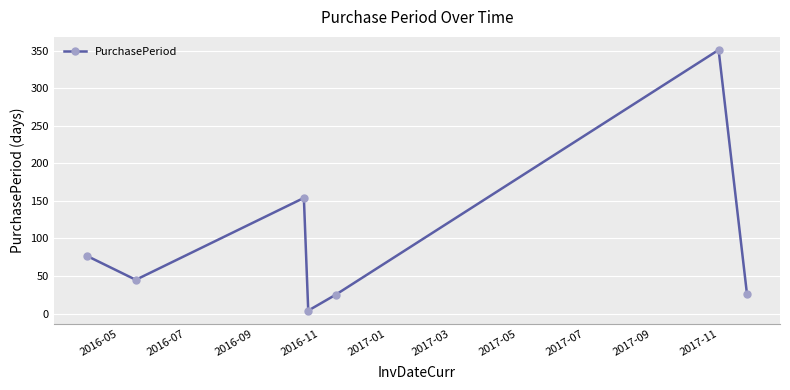

True or false: the data has more than 1 interior local peaks.

True